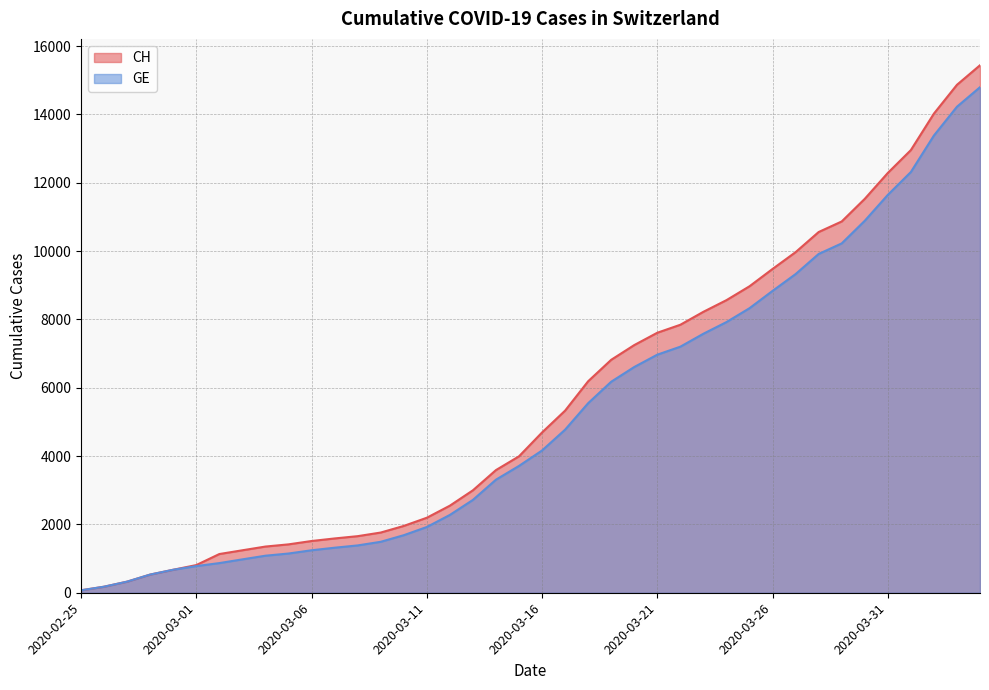

At which category is the sum across all series the highest?

2020-04-04